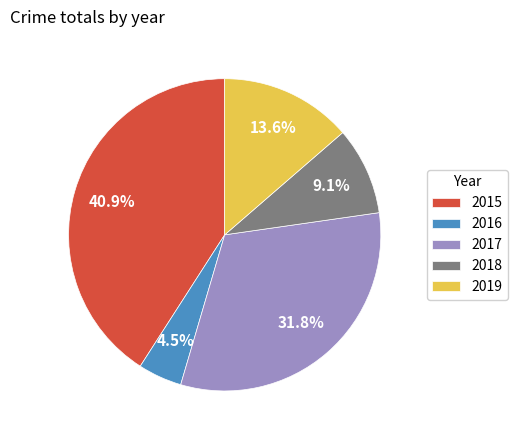

How many segments does this pie chart have?

5